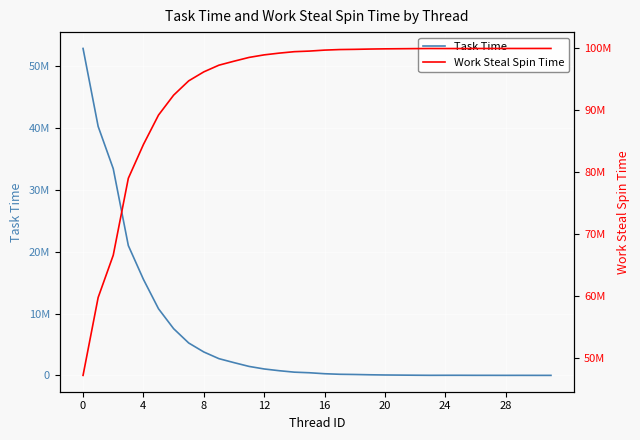

What is the minimum value shown in the chart?

381